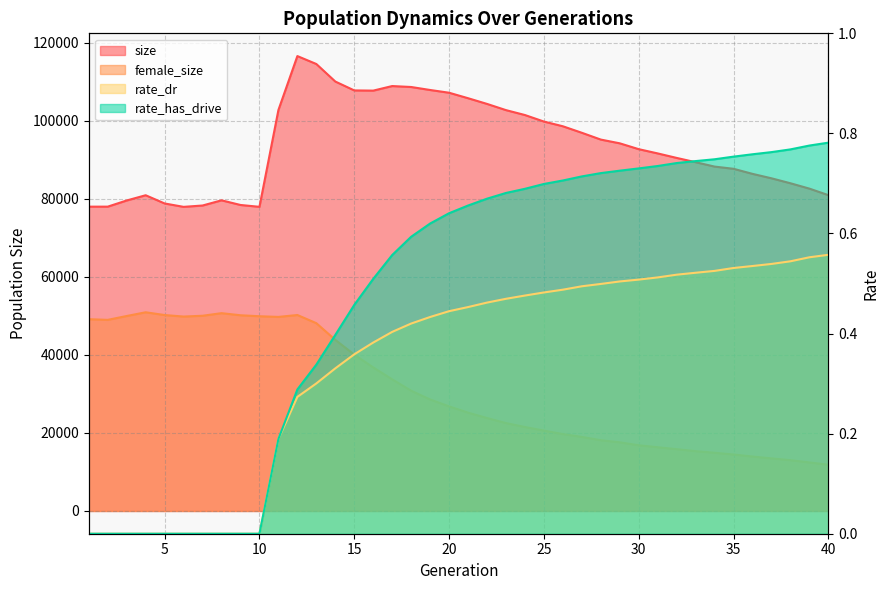

True or false: size and female_size cross at least once.

False